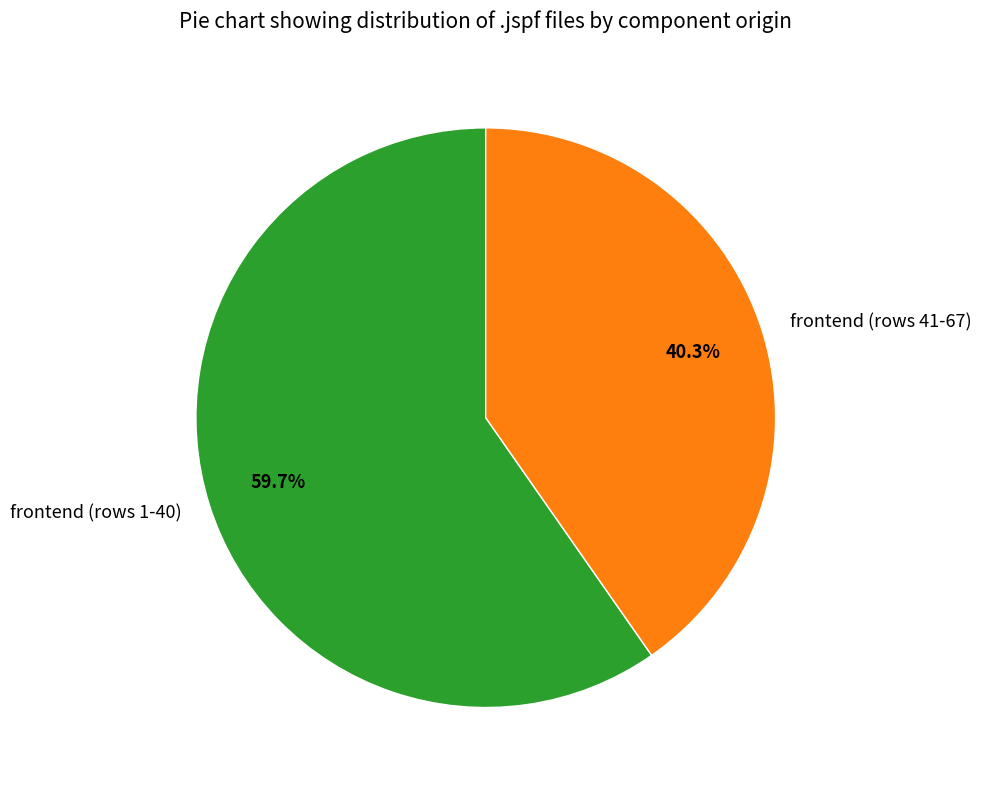

Combined, what portion of the pie is frontend (rows 1-40) and frontend (rows 41-67)?

100.0%